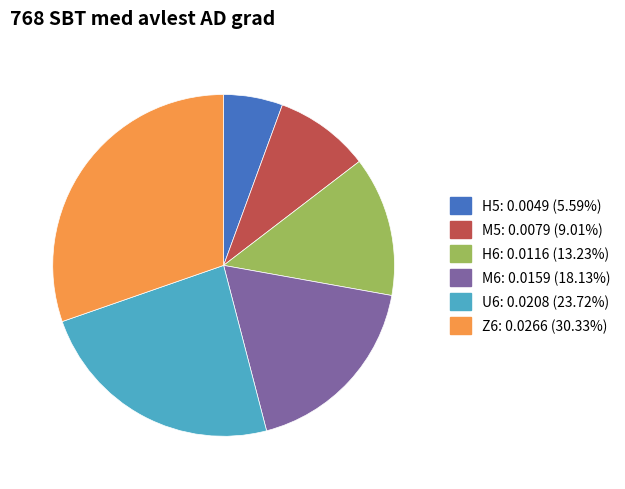

Approximately how many times larger is the value at Z6: 0.0266 (30.33%) compared to U6: 0.0208 (23.72%)?

1.3